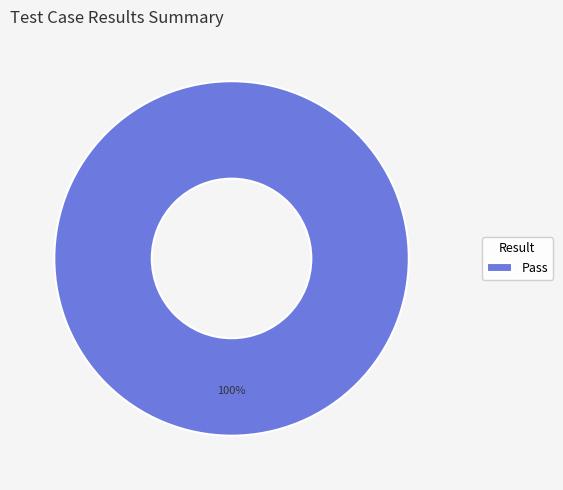

Rank the categories by value from lowest to highest.

Pass